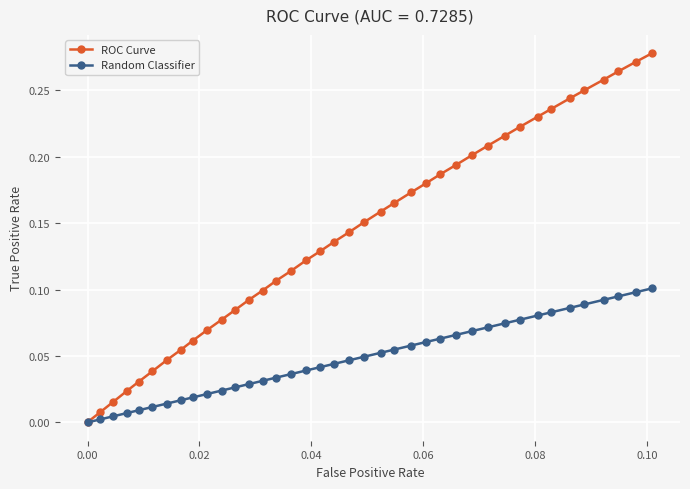

Which series has the largest range (max minus min)?

ROC Curve